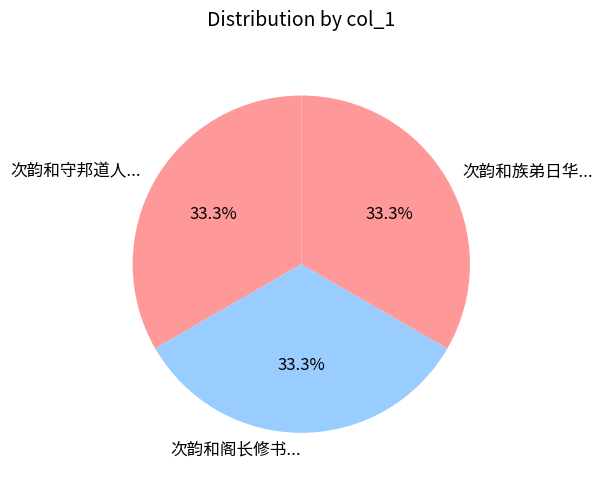

How much of the chart is everything except 次韵和守邦道人...?

66.7%